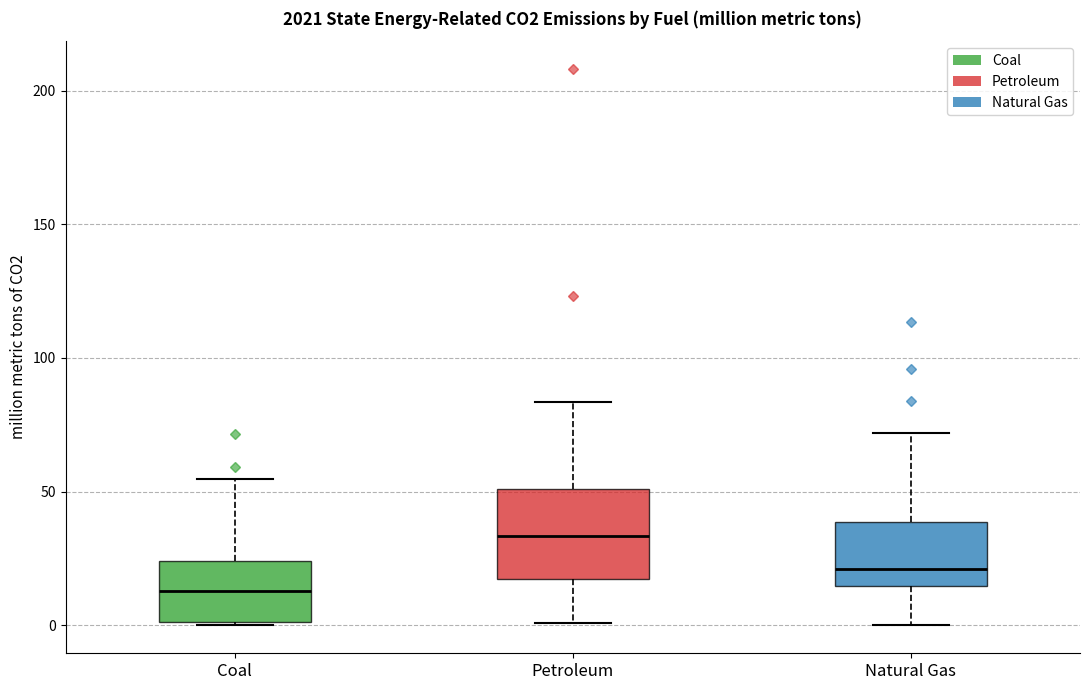

Which box has the lowest median line?

Coal